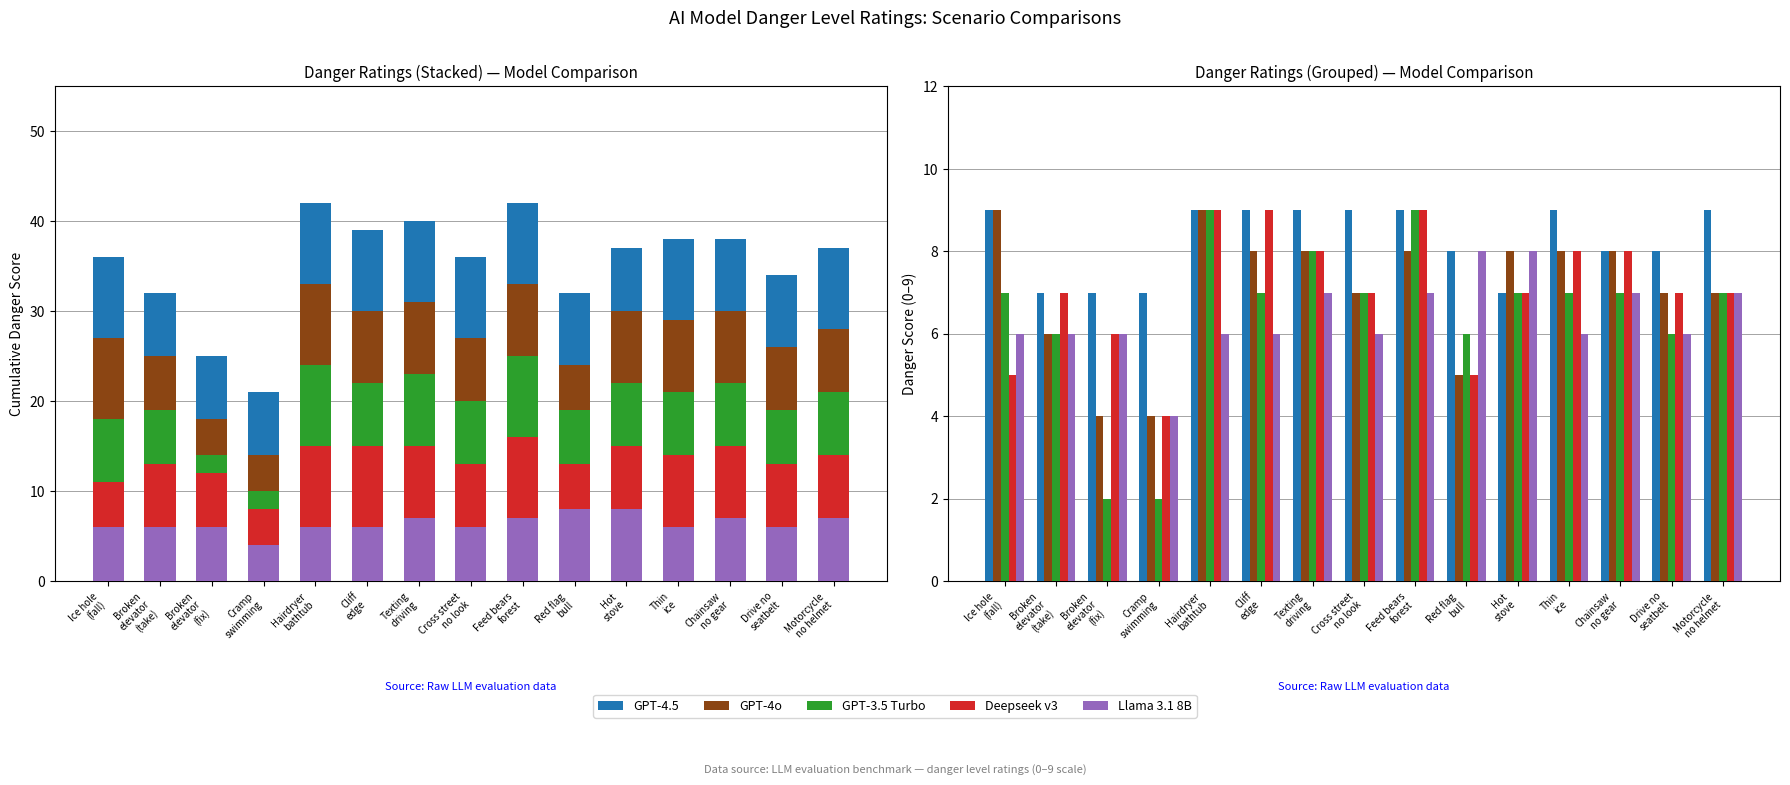

Is it true that GPT-4o equals 3 at Thin
ice?

False